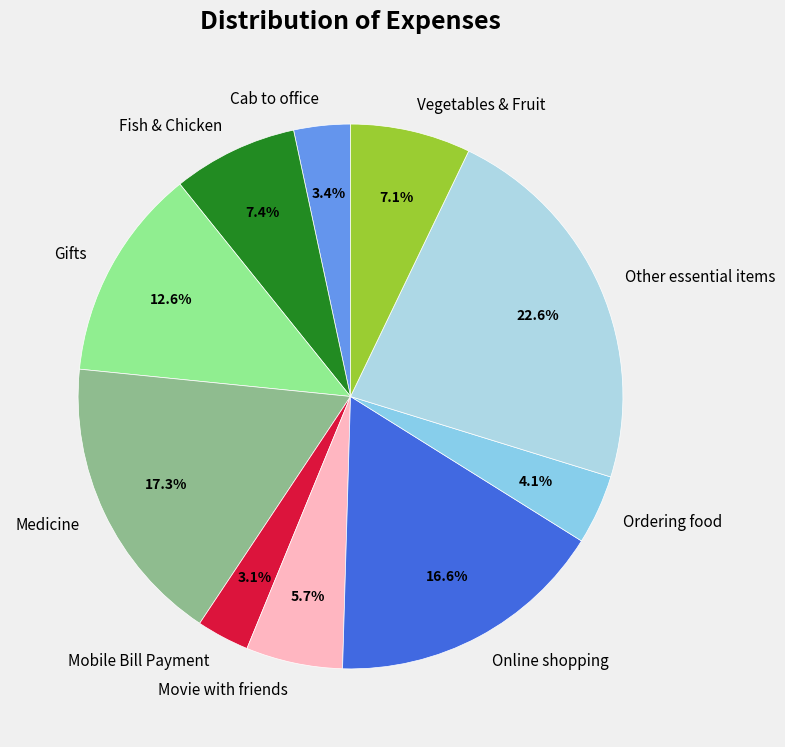

To the nearest percent, what is the average slice percentage?

10%